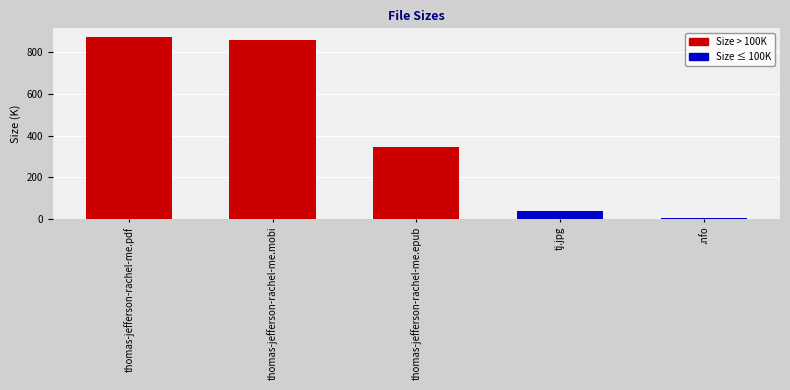

Where is the data nearest to the value 437?

thomas-jefferson-rachel-me.epub